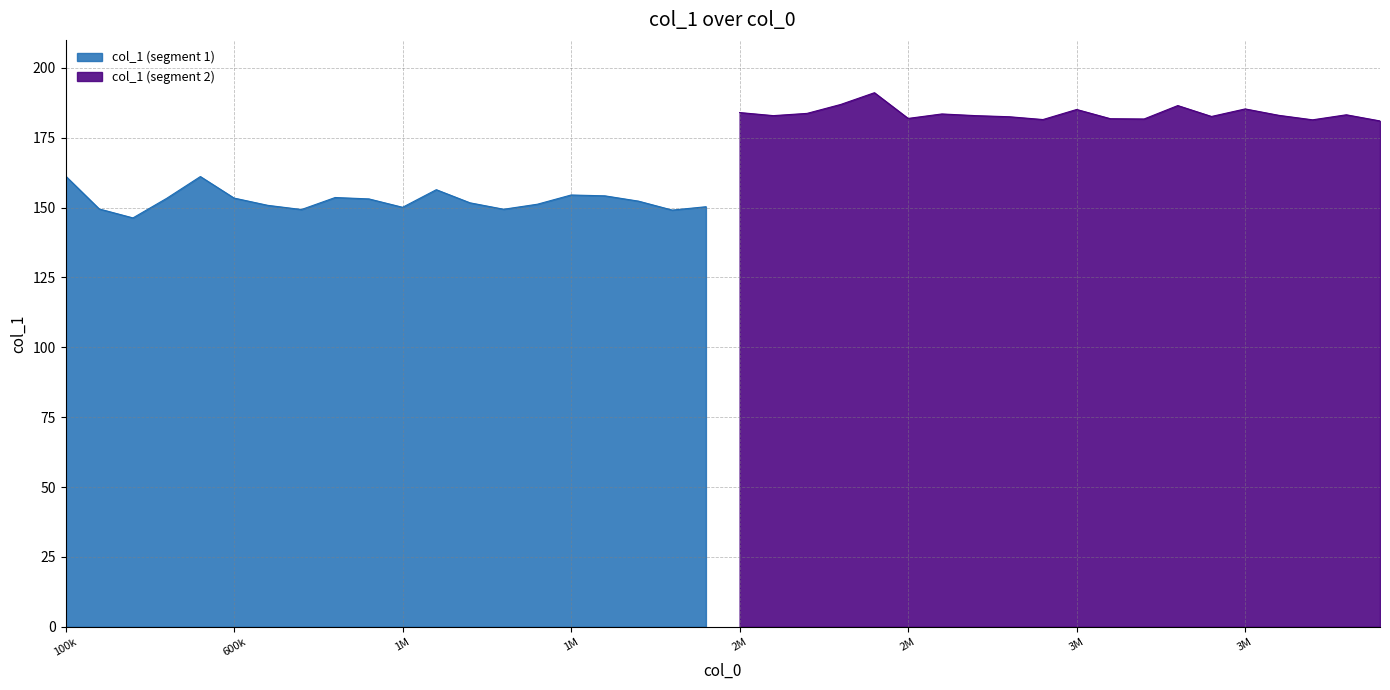

How many data points are above 181?

19